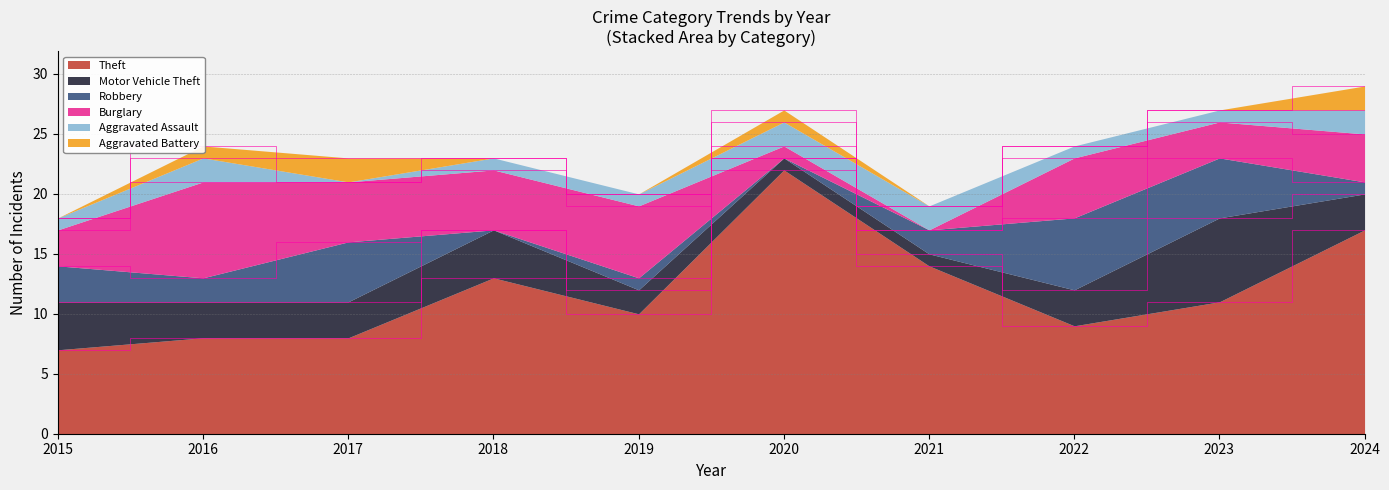

The Burglary series shows 1 at 2023. True or false?

False